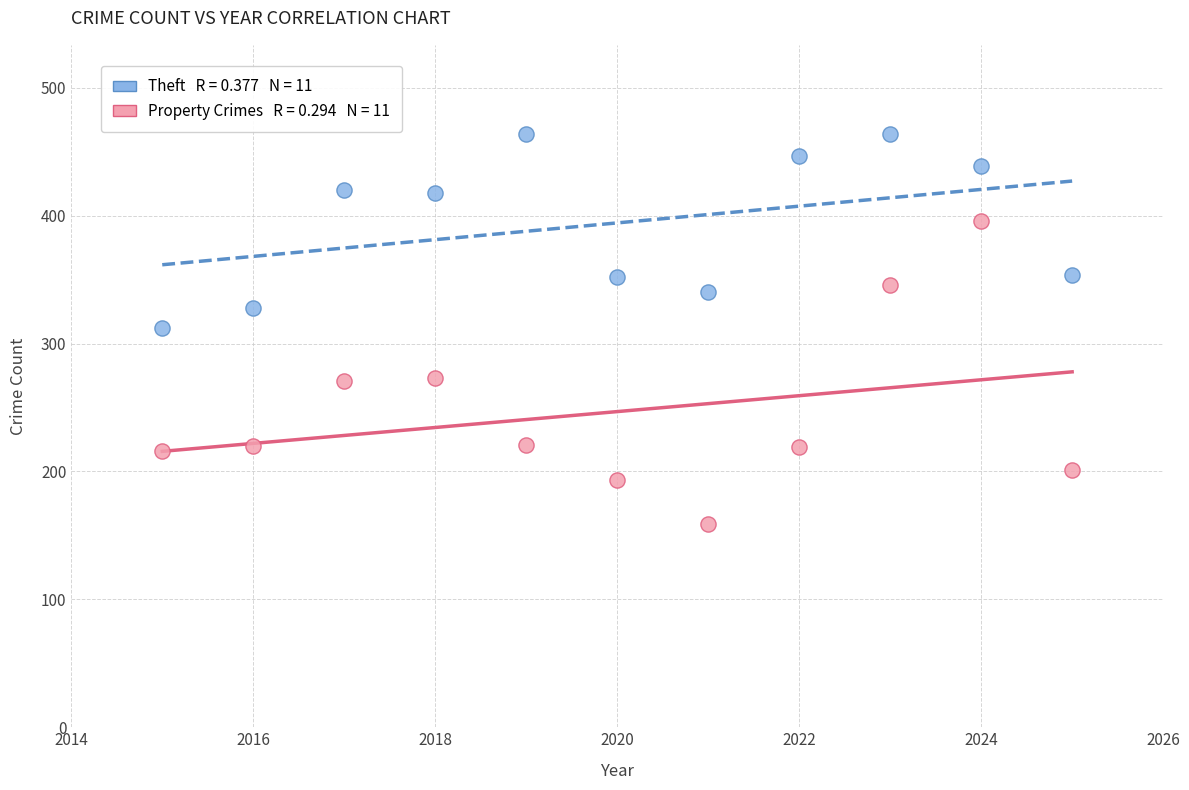

Across all data points, what is the range of Y values (max minus min)?

305